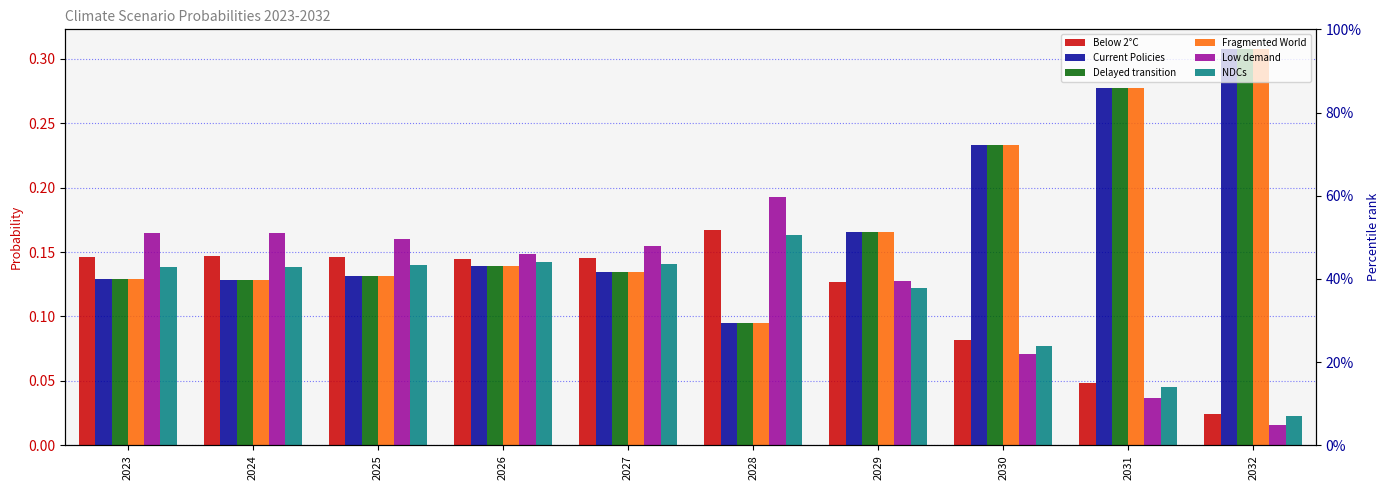

What is the difference between the second highest and second lowest values in the Low demand series?

0.1